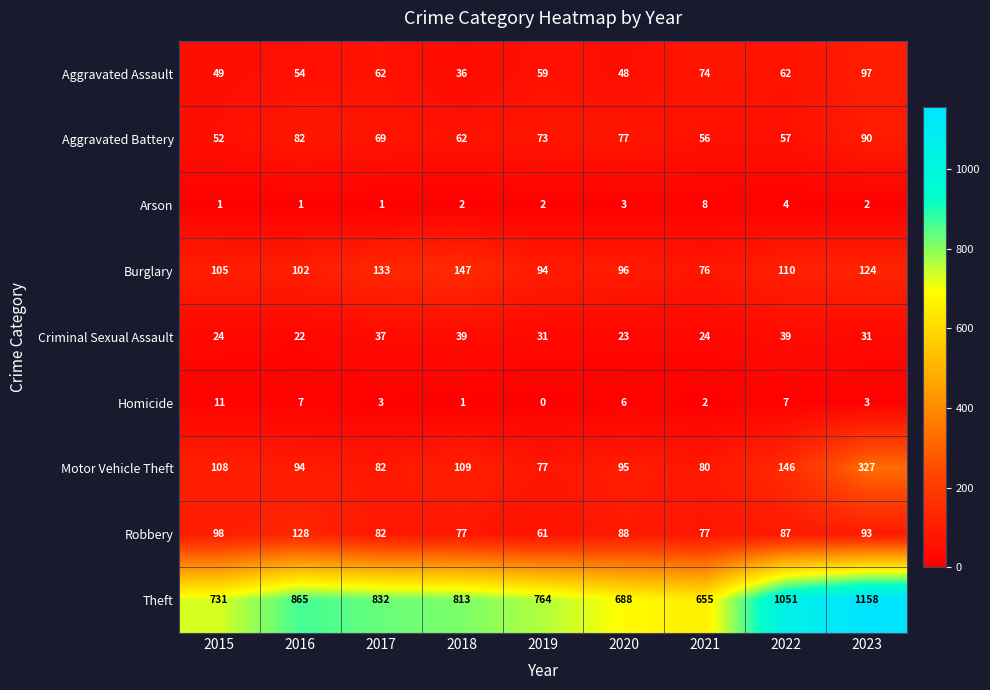

At 2023, list the series in order from smallest to largest.

Arson, Homicide, Criminal Sexual Assault, Aggravated Battery, Robbery, Aggravated Assault, Burglary, Motor Vehicle Theft, Theft